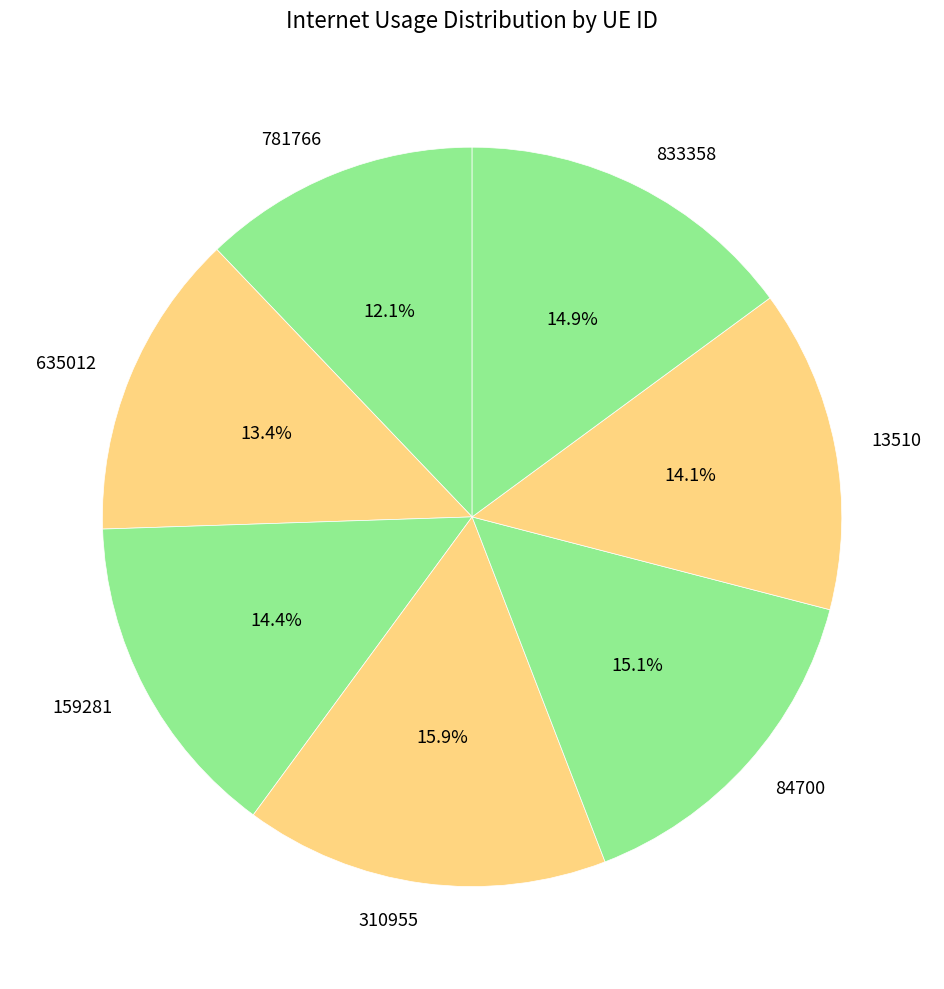

What is the largest slice in the pie chart?

310955